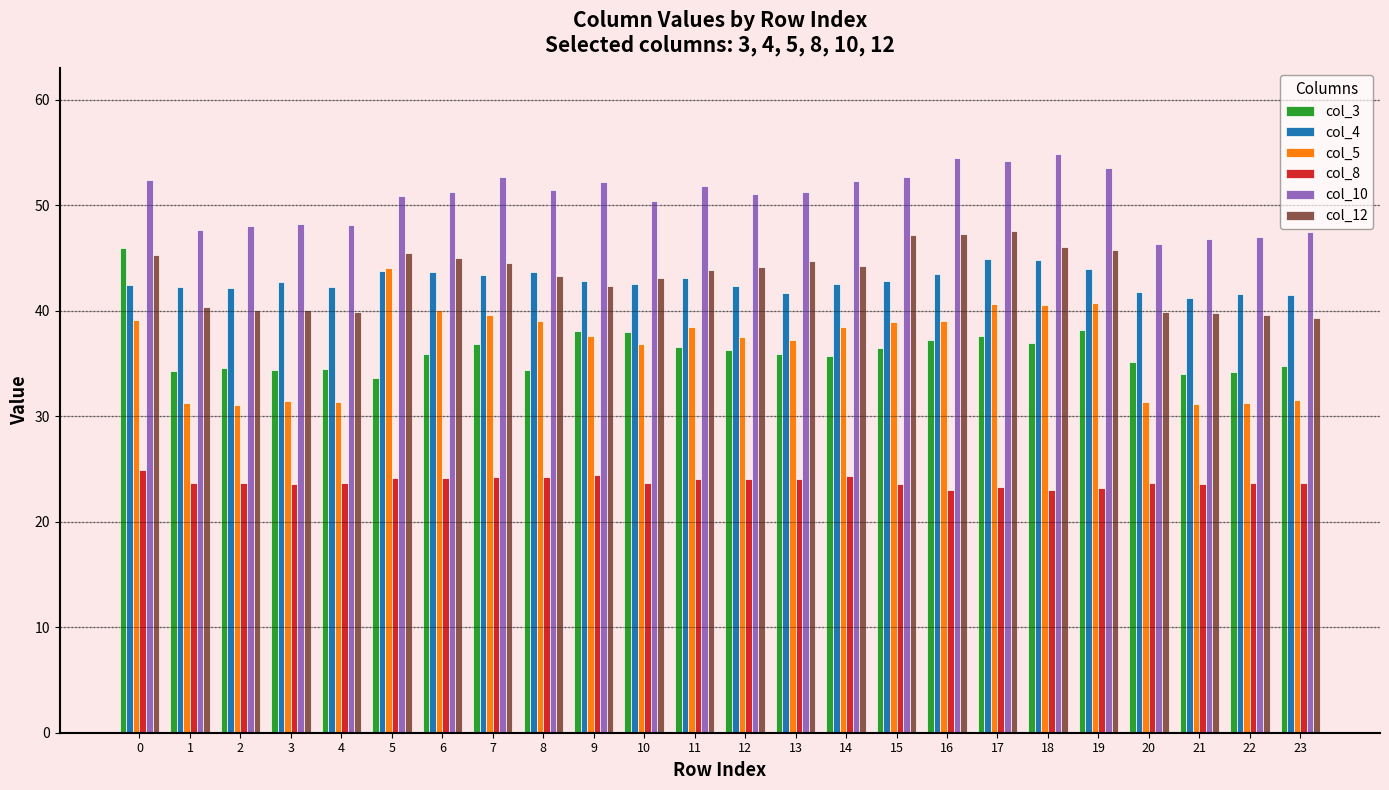

What is the average value of the col_5 series?

36.6